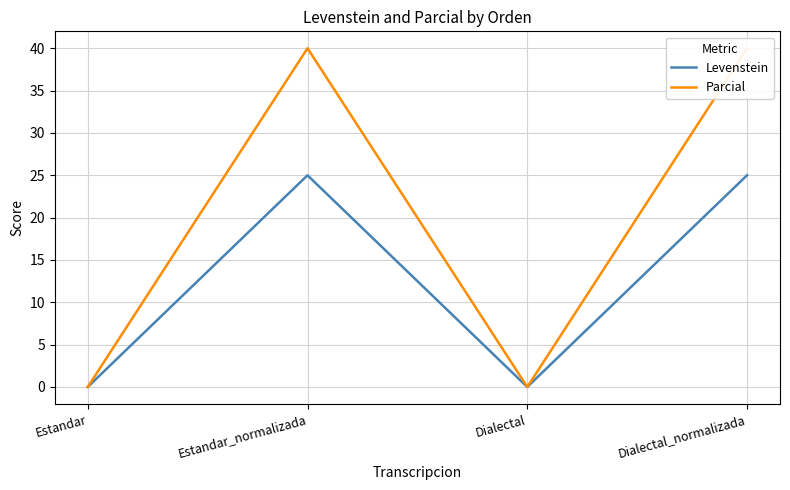

Which series has the largest range (max minus min)?

Parcial